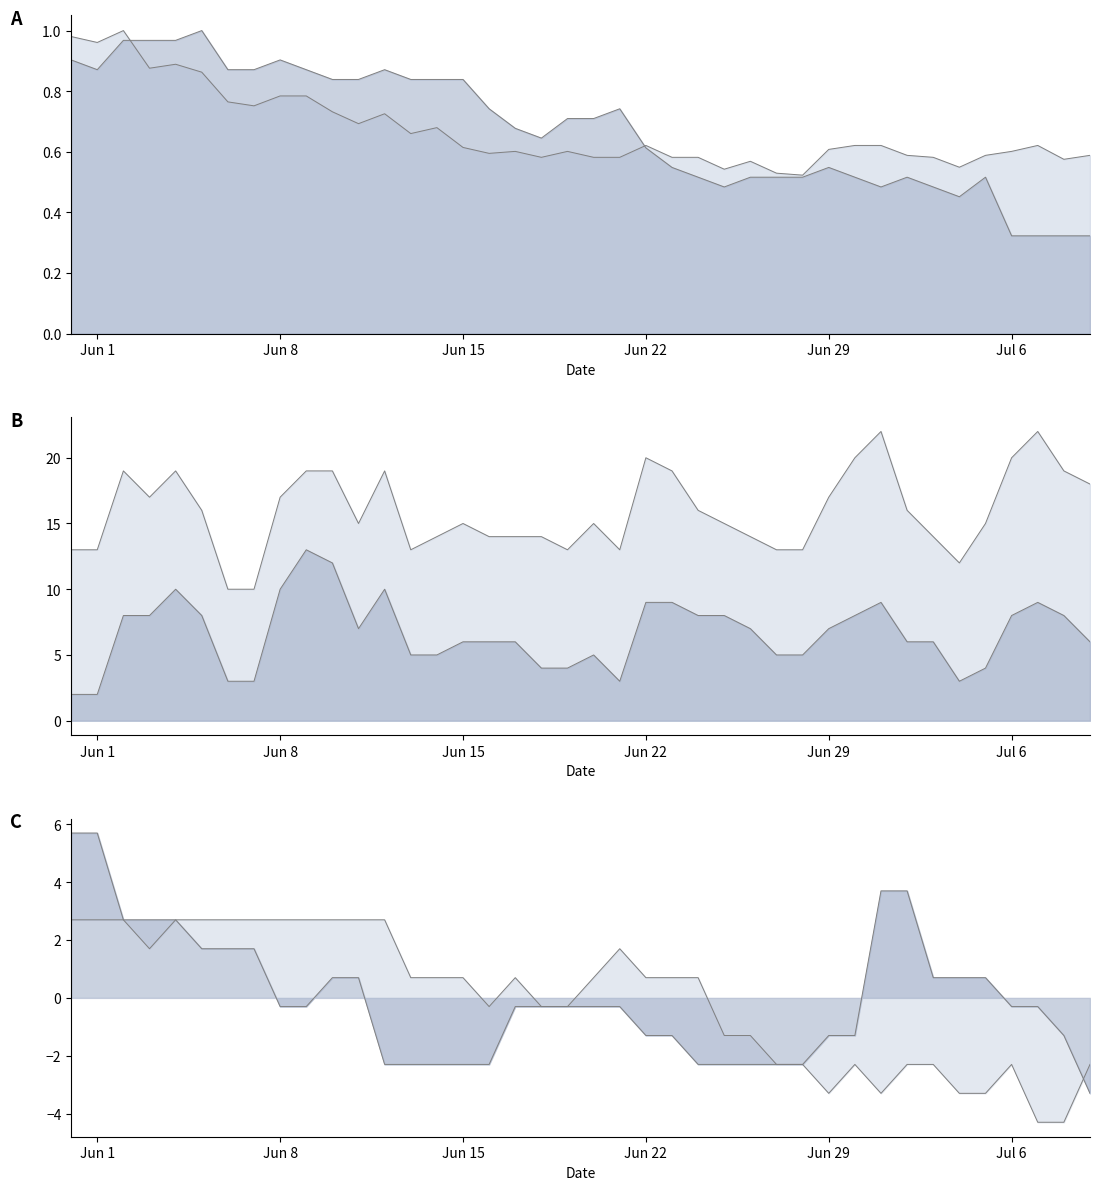

What is the sum of all VD values?

27.0